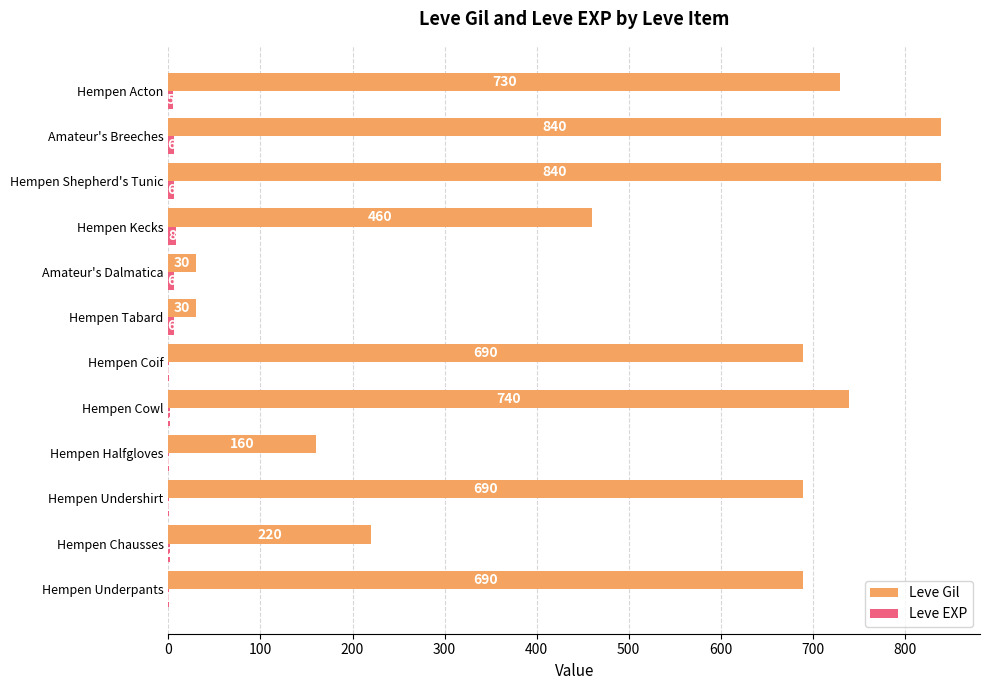

What is the total value across all series at Hempen Undershirt?

691